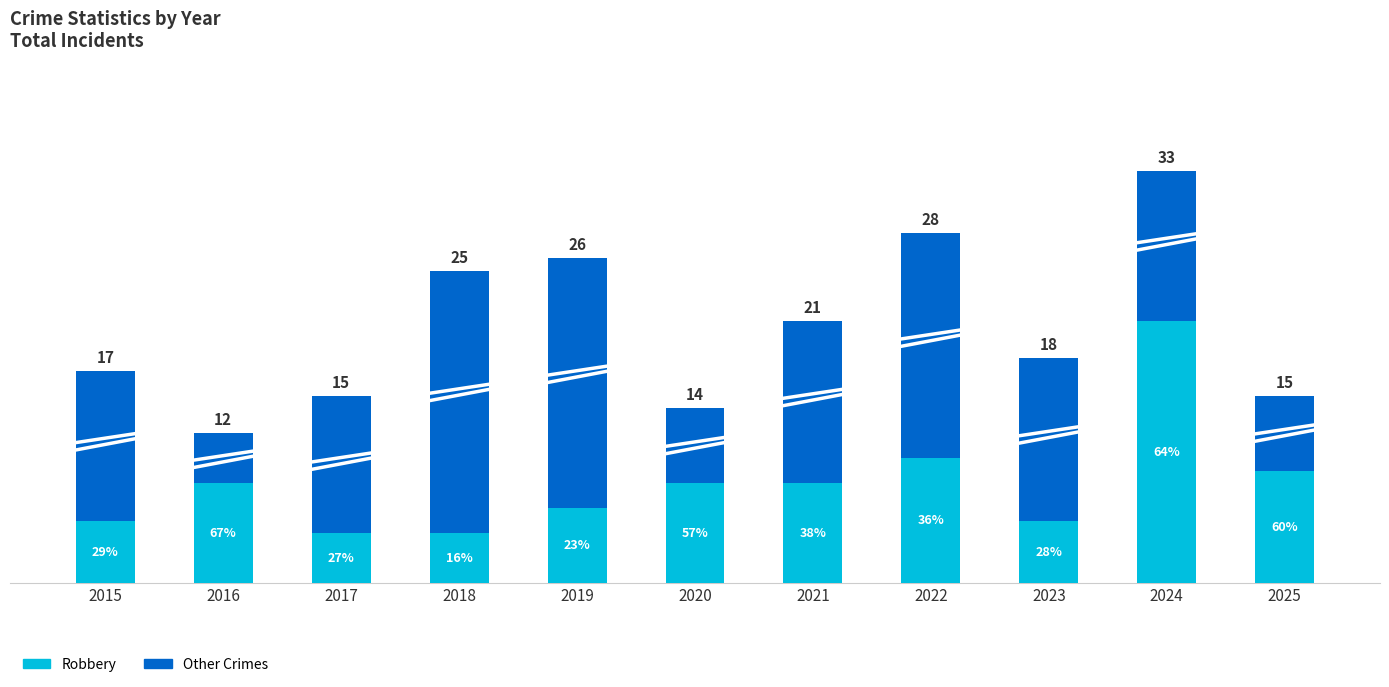

What is the average value of the Robbery series?

8